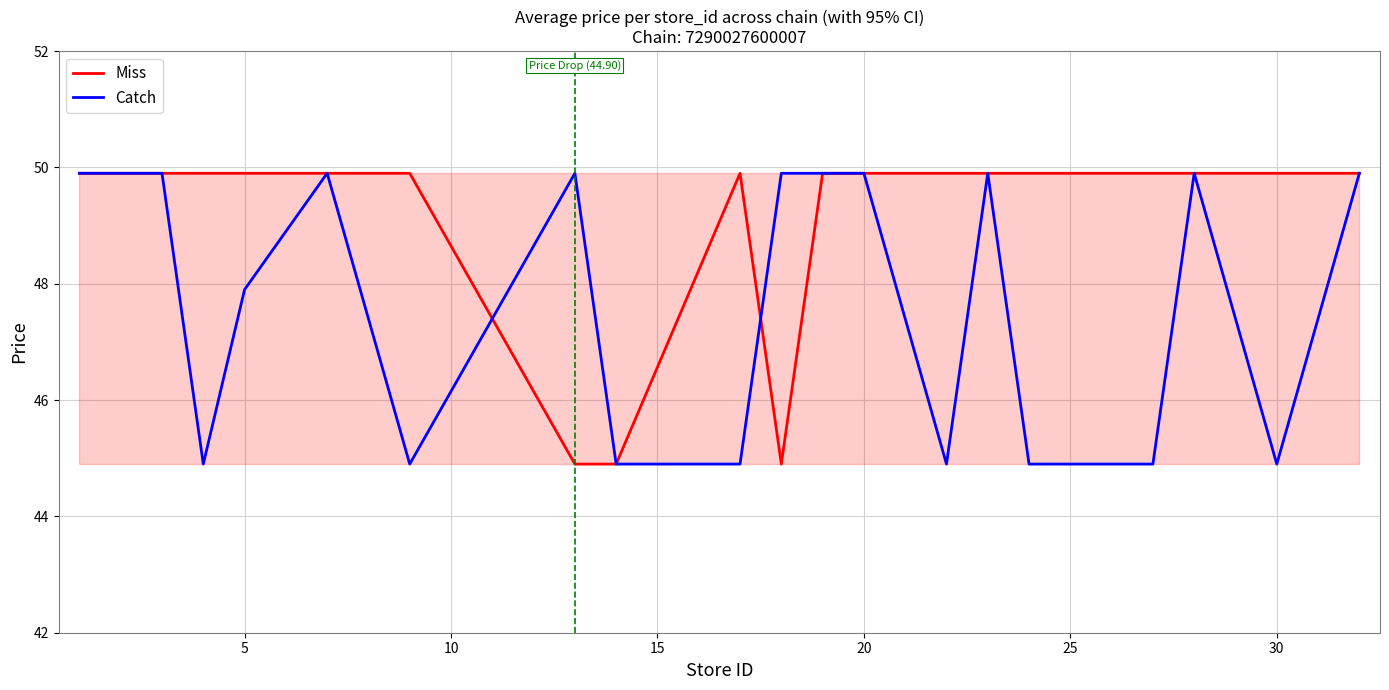

At which label is Catch closest to 47?

5